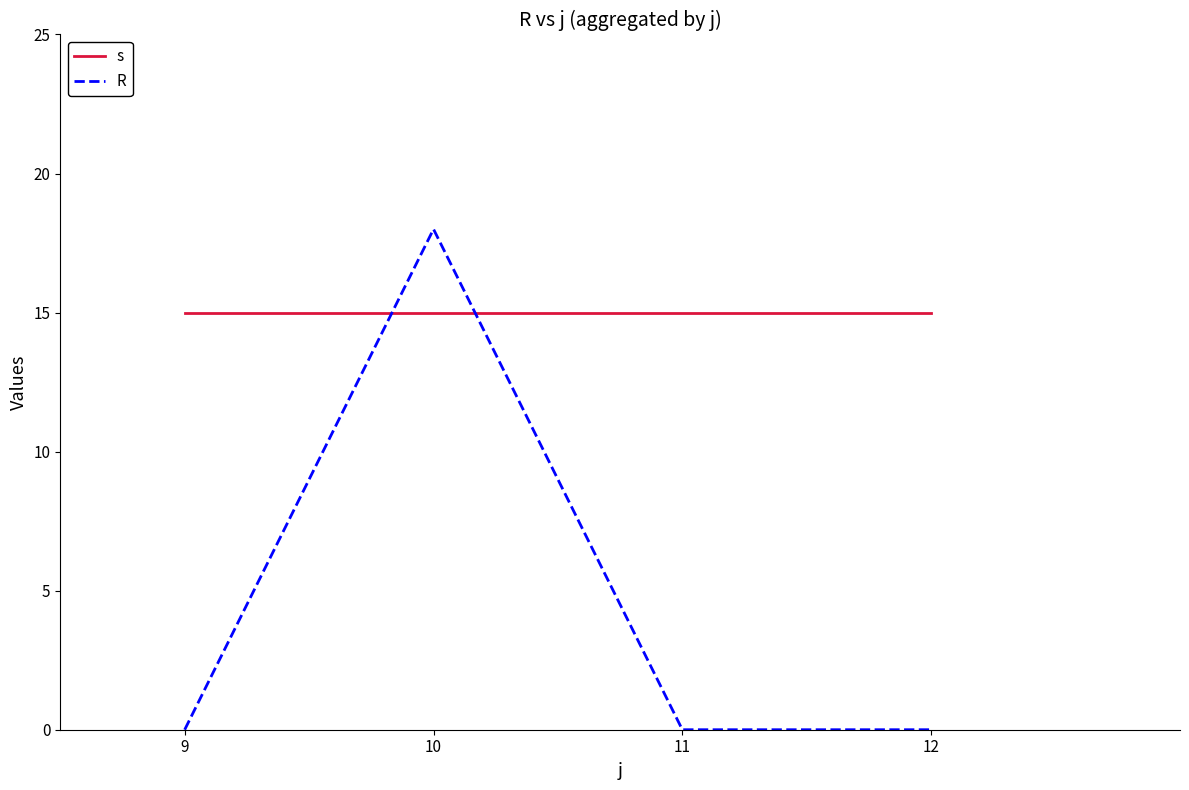

Rank the series at 9 from lowest to highest value.

R, s